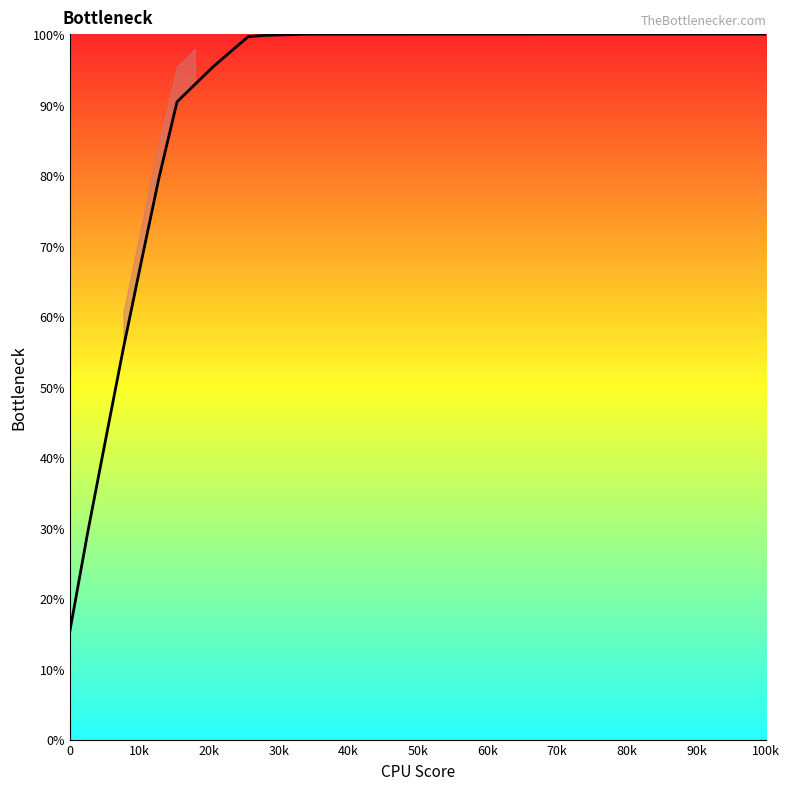

What is the greatest value displayed?

100.0